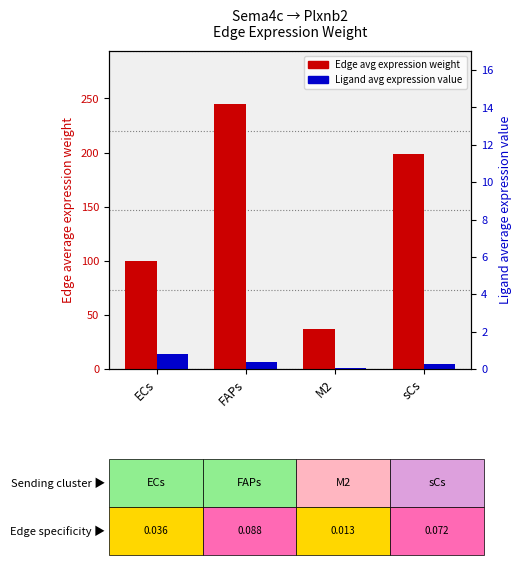

How many bars are there in total?

8